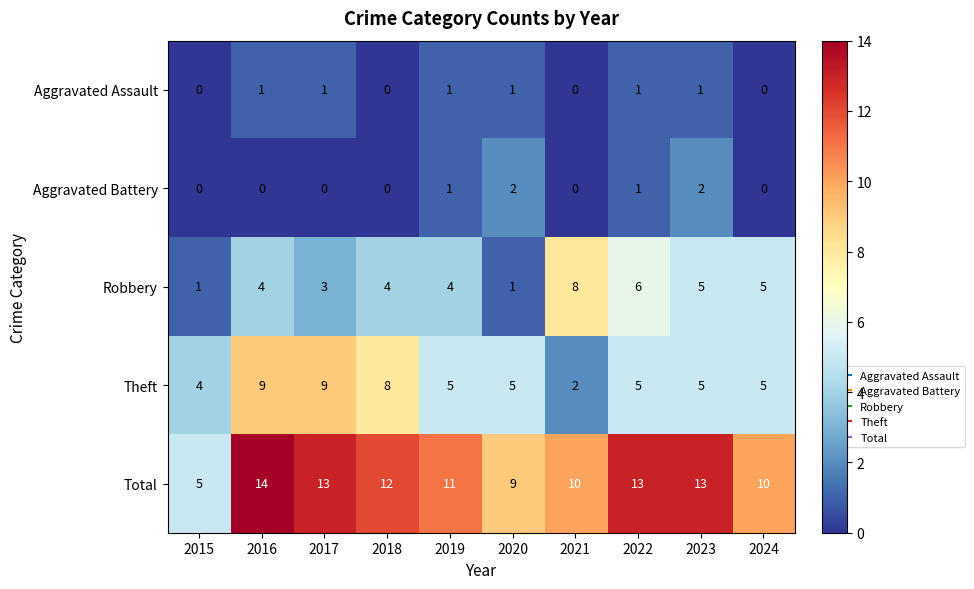

What is the sum of all Robbery values?

41